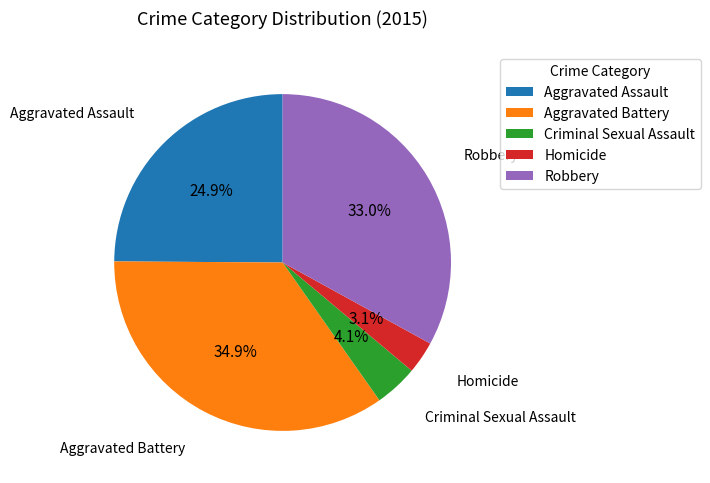

Which category has the smallest portion of the pie?

Homicide